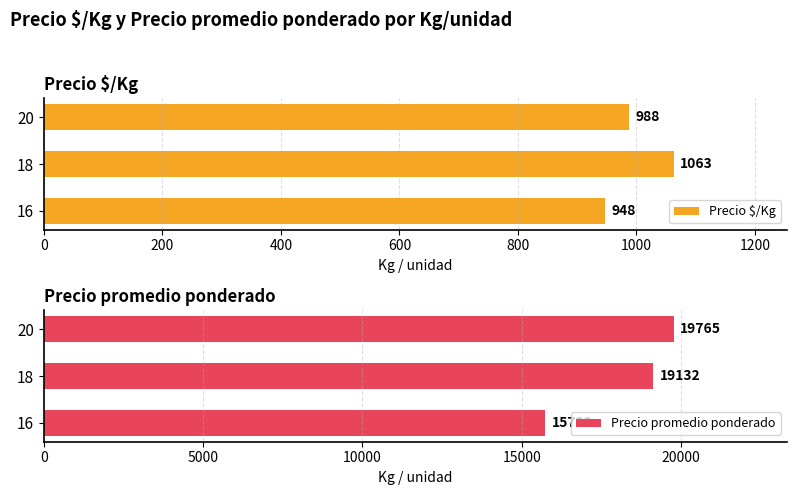

Rank the categories by Precio $/Kg value from highest to lowest.

18, 20, 16